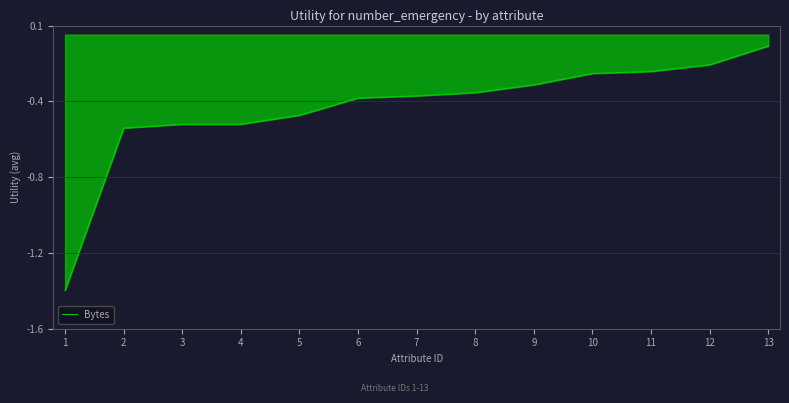

Does the chart display data point markers on the line(s)?

No